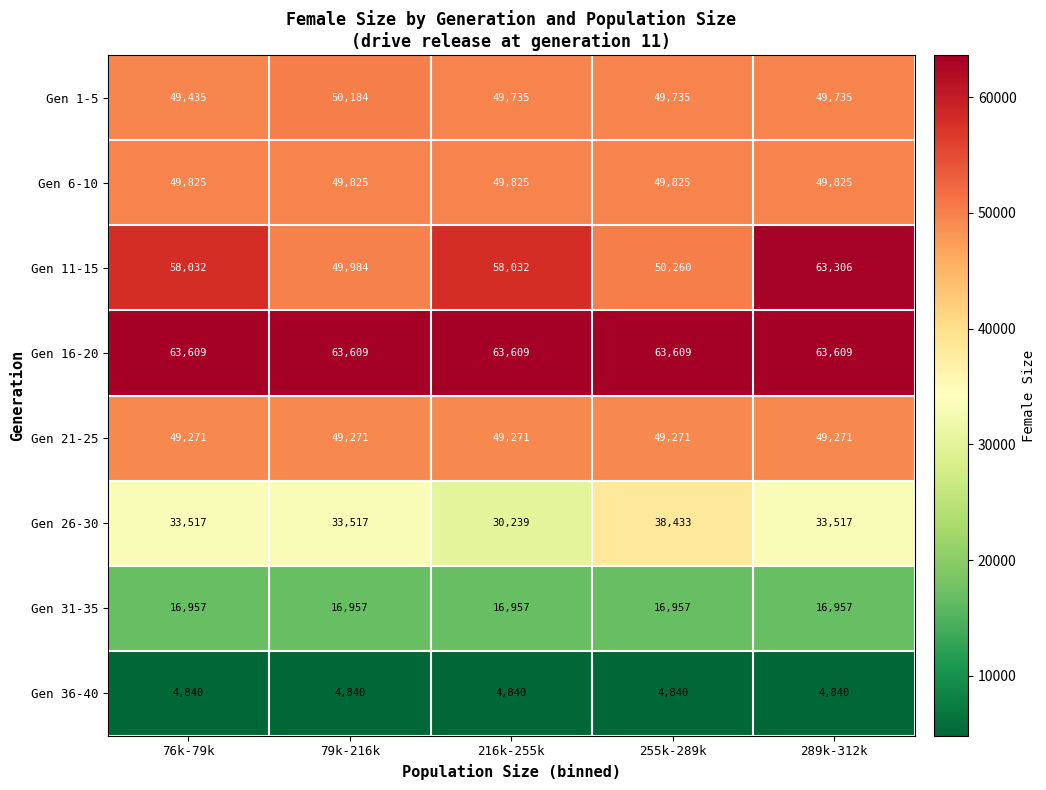

At which label does Gen 1-5 first exceed 49735?

79k-216k